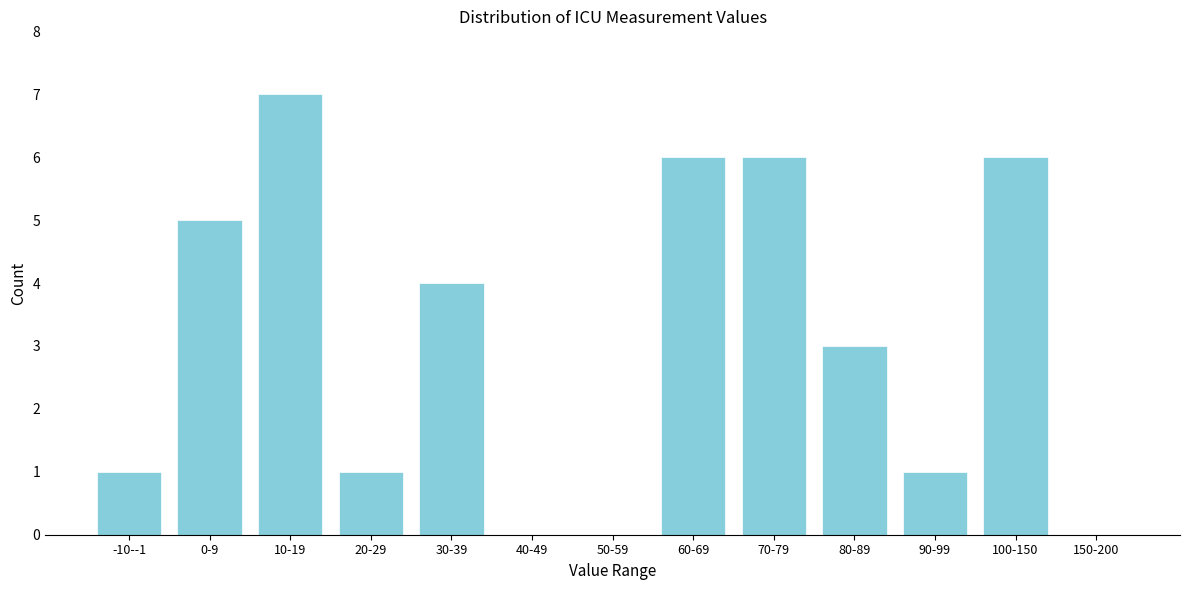

Reading left to right, what are all the values shown in this chart?

-10--1=1	0-9=5	10-19=7	20-29=1	30-39=4	40-49=0	50-59=0	60-69=6	70-79=6	80-89=3	90-99=1	100-150=6	150-200=0